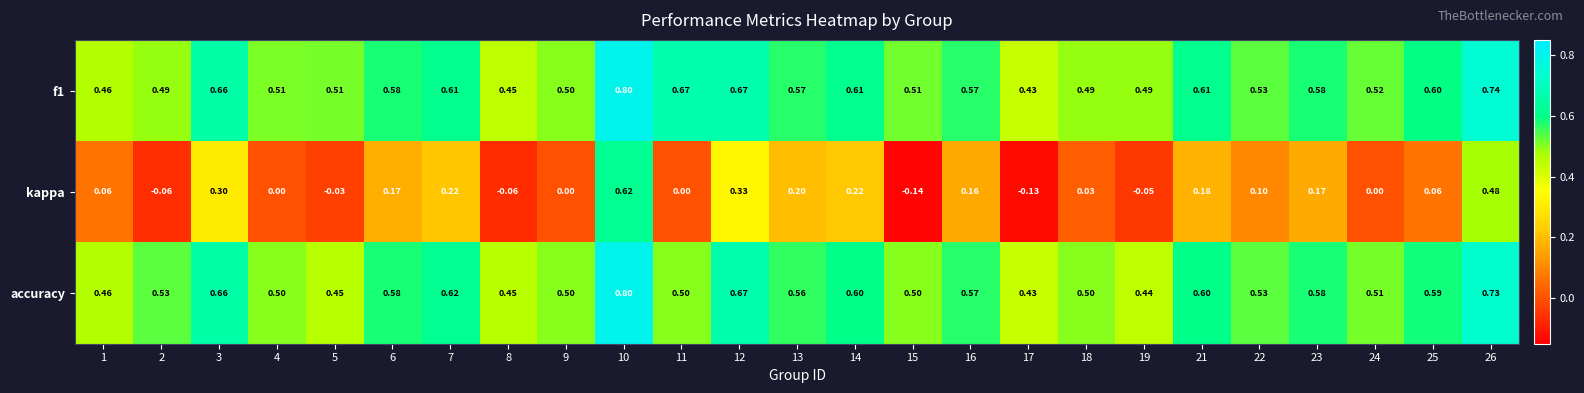

At which category is the sum across all series the highest?

10